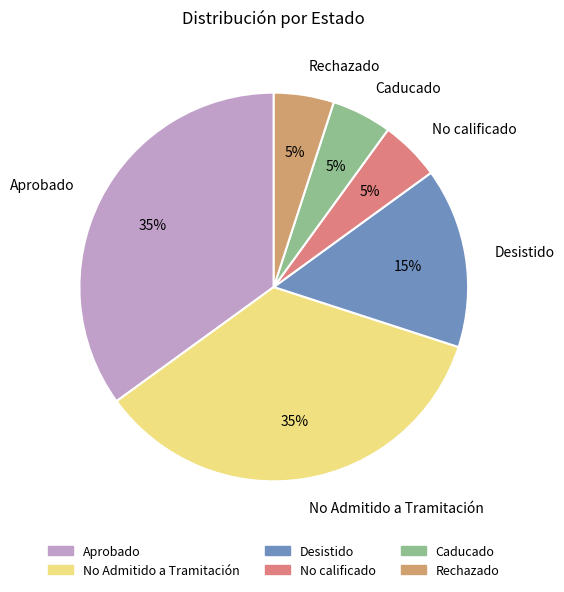

To the nearest percent, what is the average slice percentage?

17%